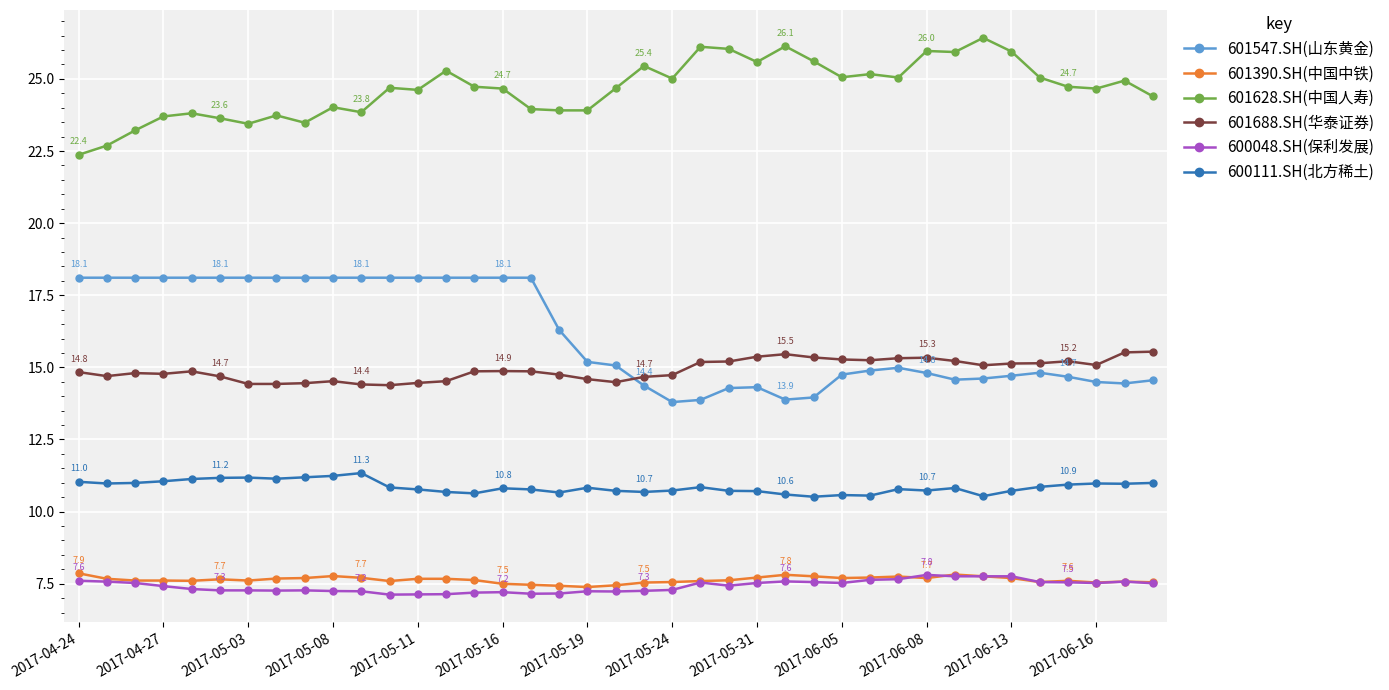

What is the value of the 601390.SH(中国中铁) point at the 2nd from the left?

7.7